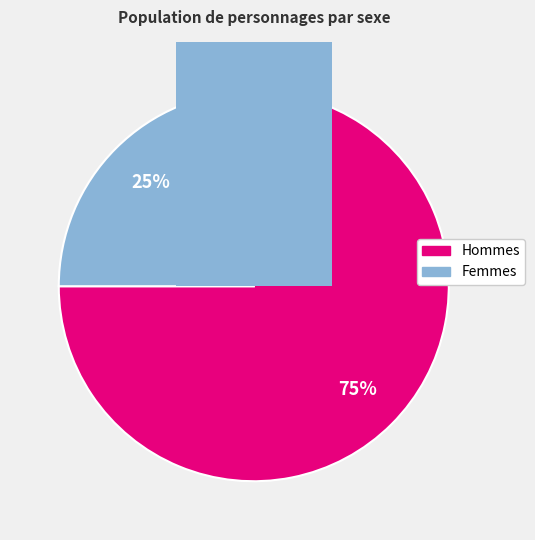

Is there a majority slice in this chart?

Yes